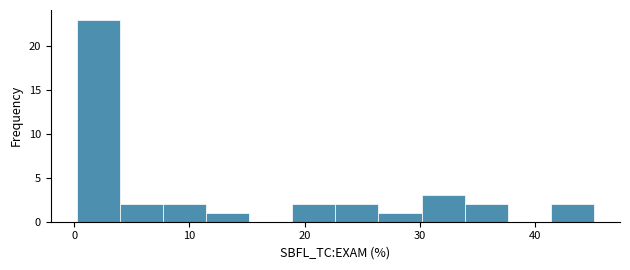

Read against the x-axis, roughly where is the centre of the tallest bar?

2